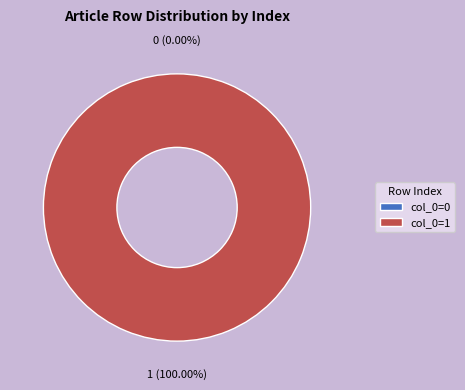

To the nearest percent, what is the difference between the largest and smallest slice percentages?

100%